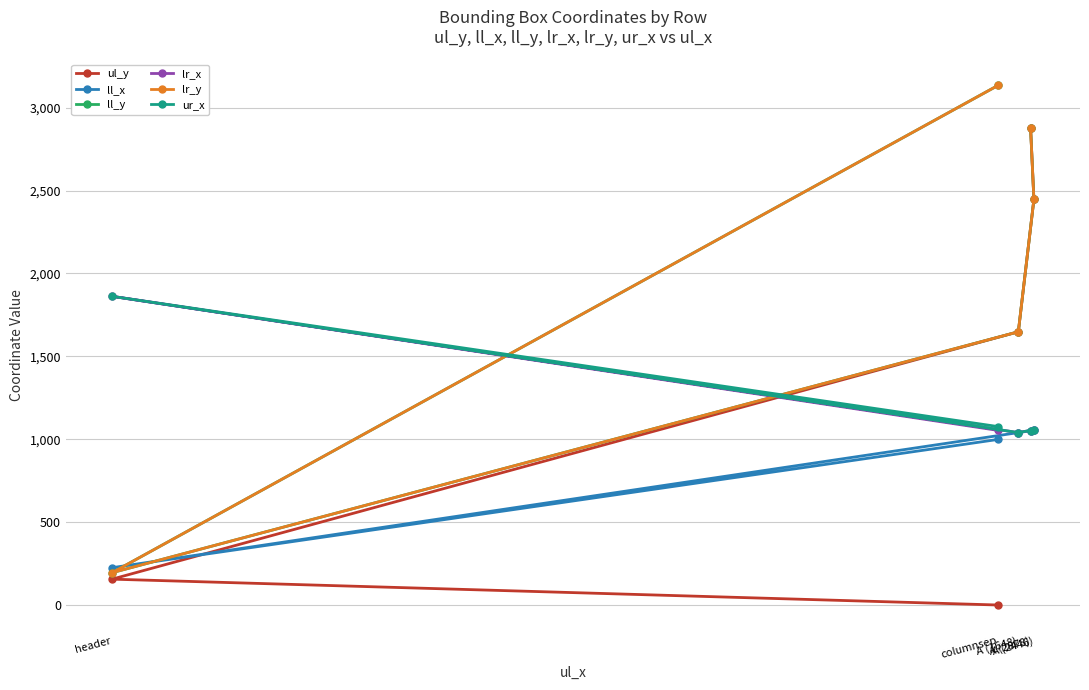

Which series ends up on top after the final intersection of ll_y and ll_x?

ll_y